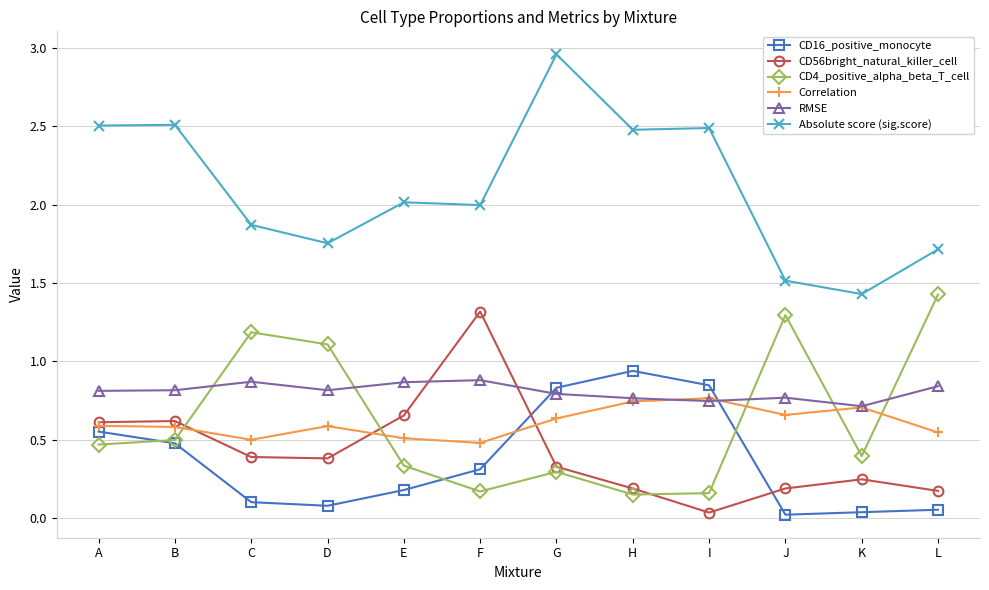

At which label does CD16_positive_monocyte reach its peak?

H